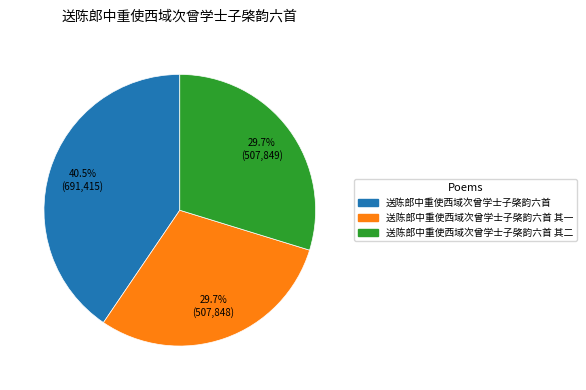

To the nearest percent, what percentage of the pie is 送陈郎中重使西域次曾学士子棨韵六首 其一?

30%